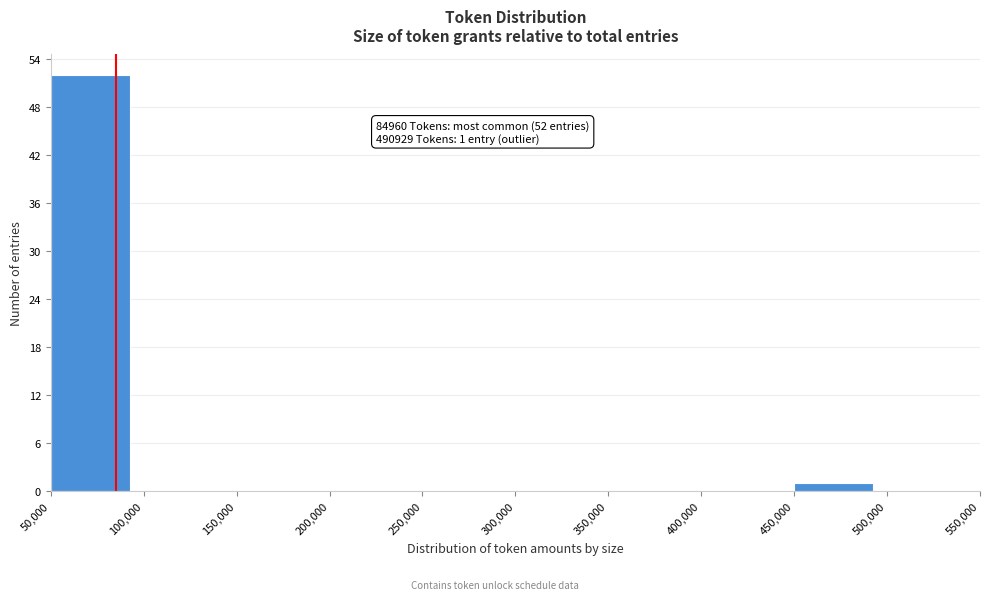

Which range on the x-axis has the tallest bar?

50,000 to 100,000